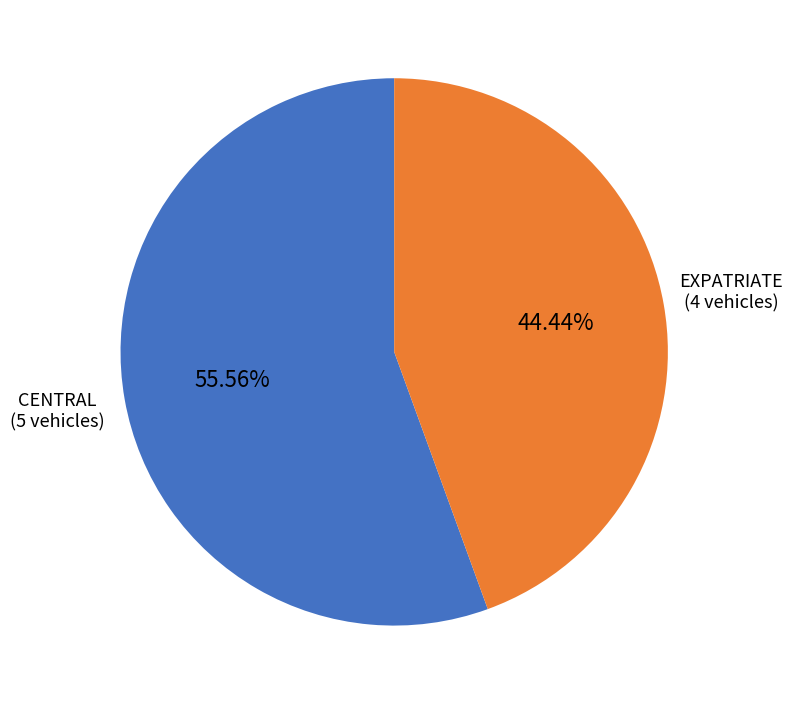

To the nearest percent, what is the average slice percentage?

50%